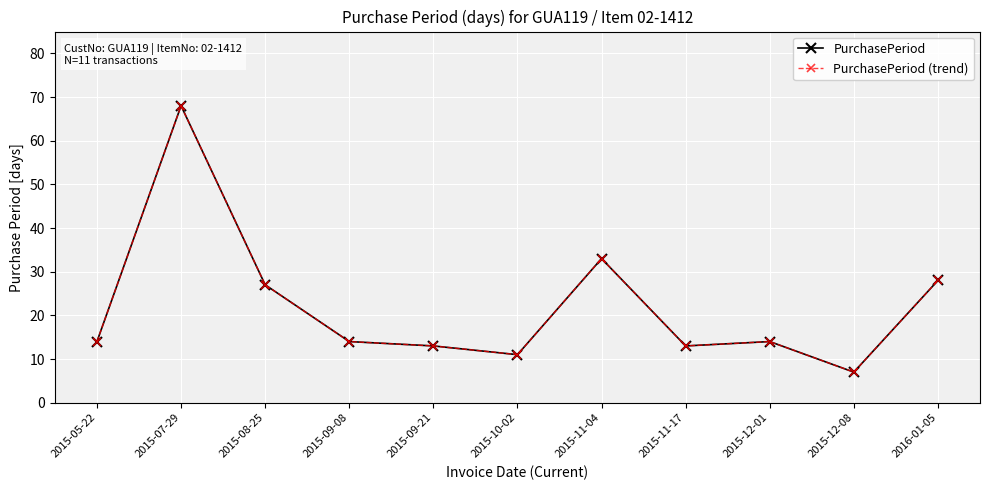

Reading right to left, extract all data points from this chart.

PurchasePeriod: 28	7	14	13	33	11	13	14	27	68	14
PurchasePeriod (trend): 28	7	14	13	33	11	13	14	27	68	14